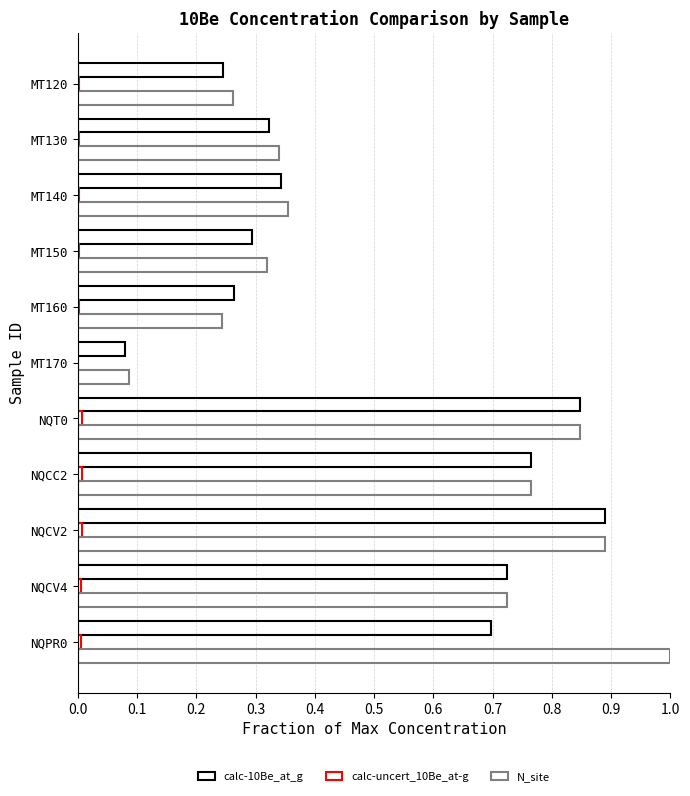

What is the difference between the second highest and second lowest values in the N_site series?

0.6